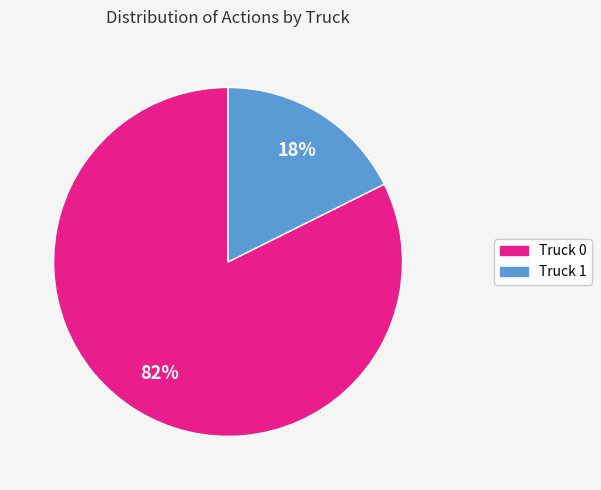

What is the smallest slice in the pie chart?

Truck 1